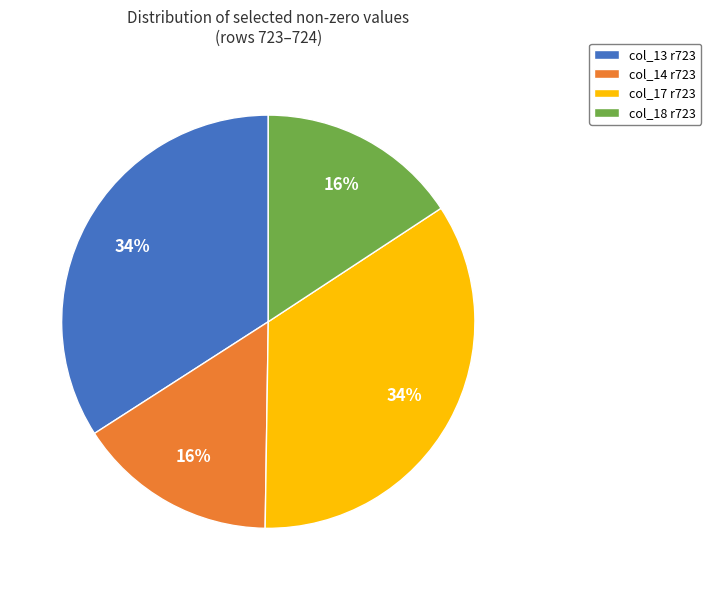

Do col_18 r723 and col_14 r723 together represent more than half of the pie?

No